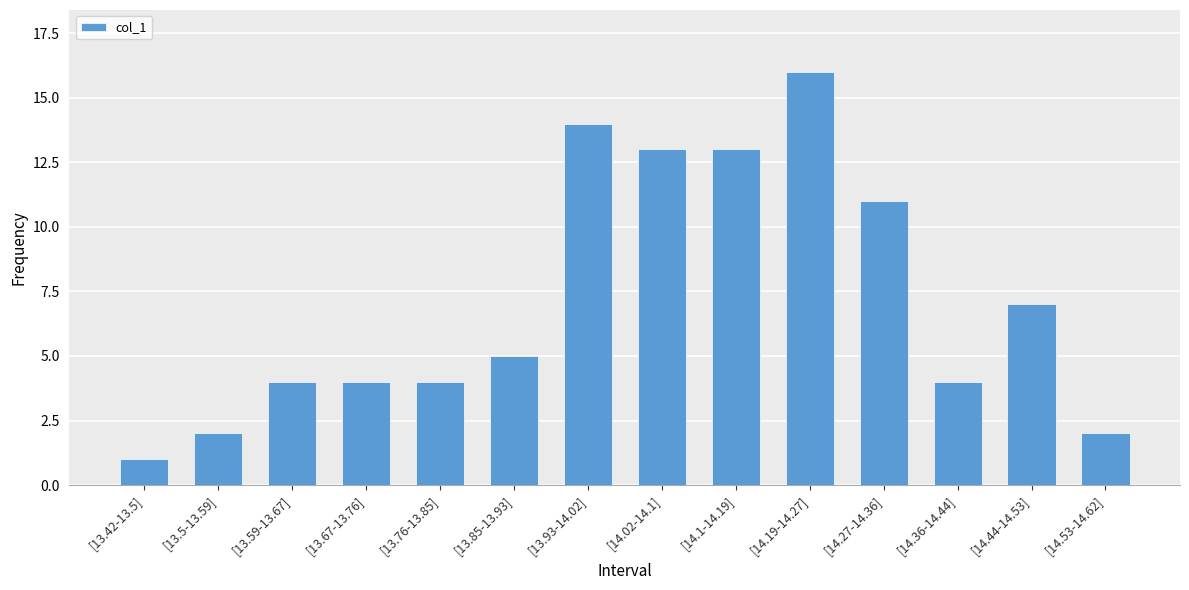

Reading left to right, list all the values displayed in this chart.

1	2	4	4	4	5	14	13	13	16	11	4	7	2